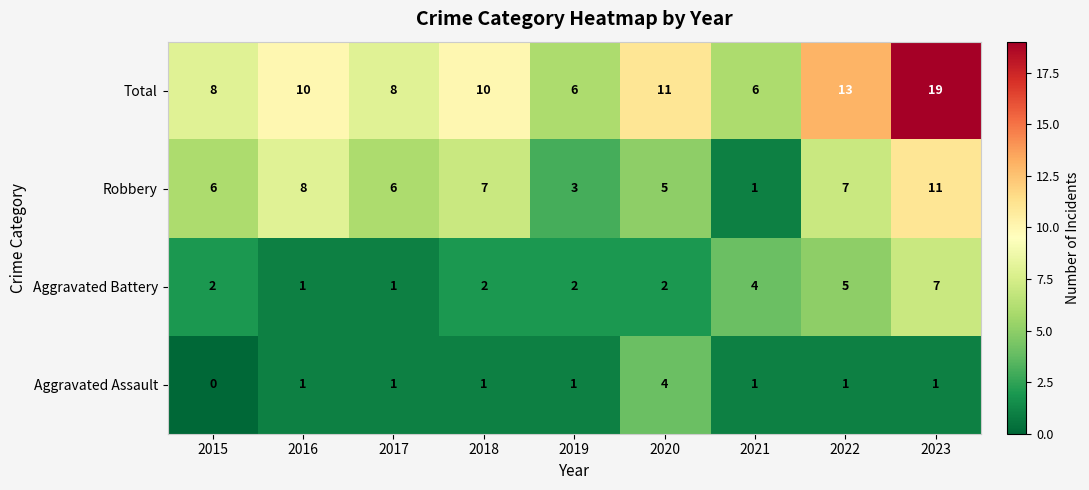

Between 2017 and 2022, which series saw the biggest shift?

Total